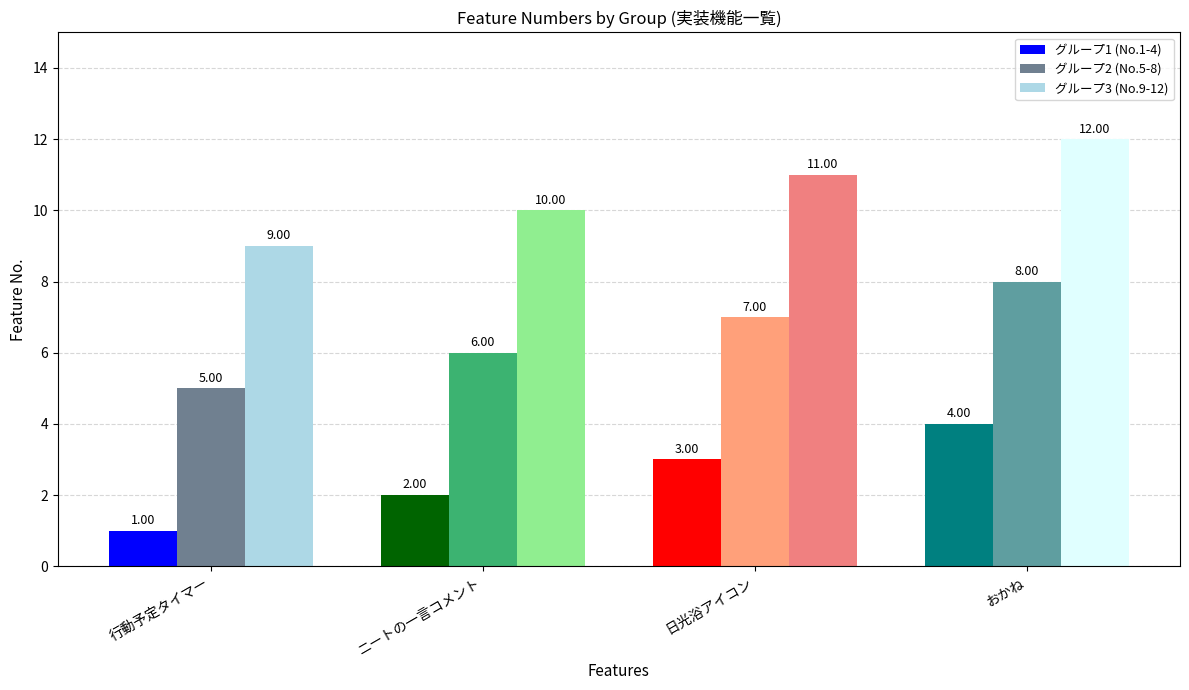

What is the value of the グループ2 (No.5-8) bar at the 4th from the left?

8